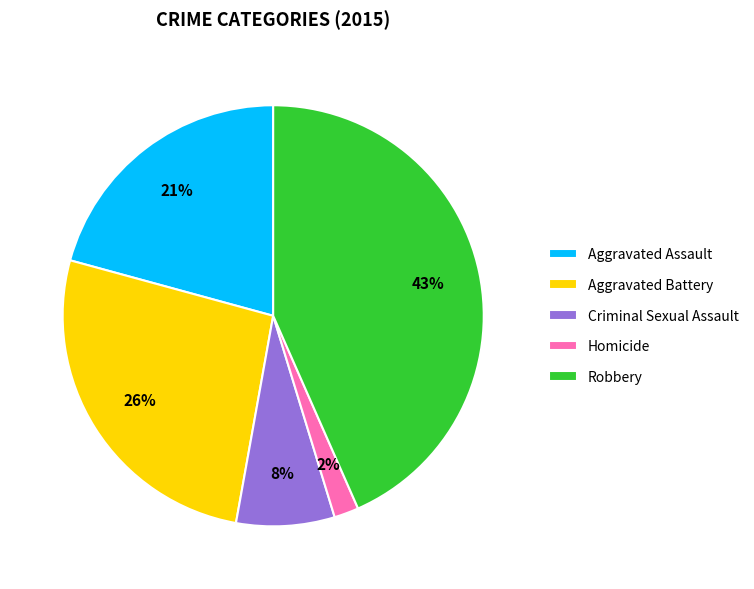

How many slices are in this pie chart?

5